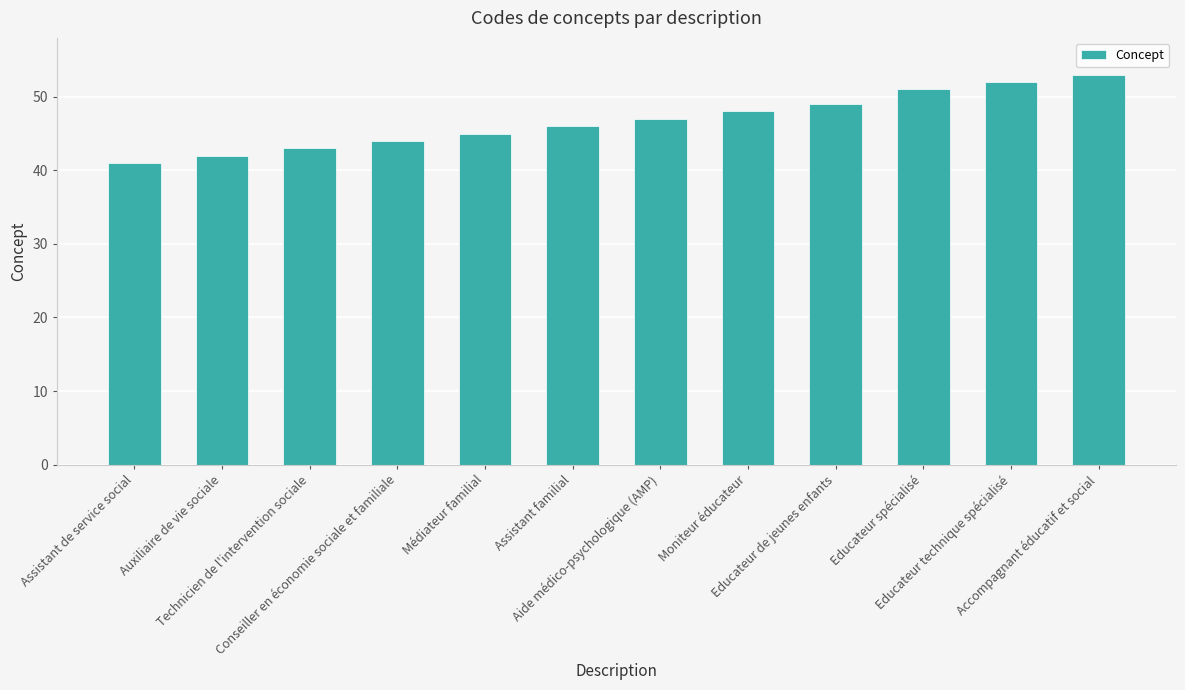

Approximately how many times larger is the value at Educateur spécialisé compared to Educateur de jeunes enfants?

1.0